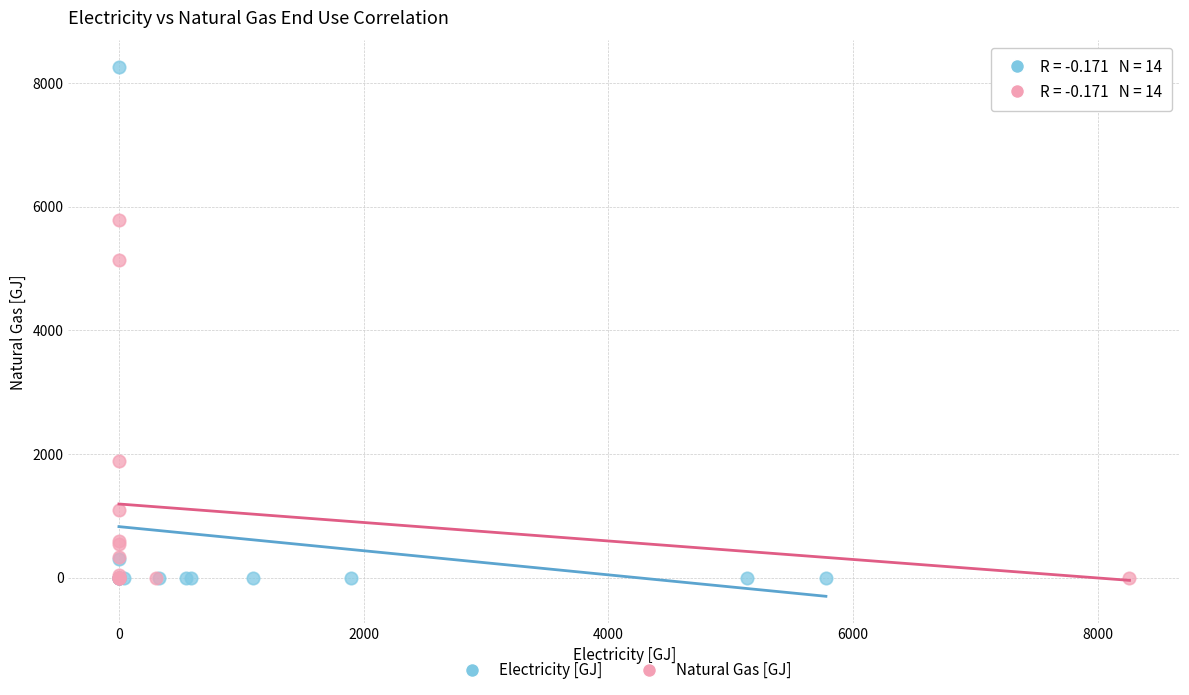

Which series reaches the maximum Y coordinate?

Electricity [GJ]